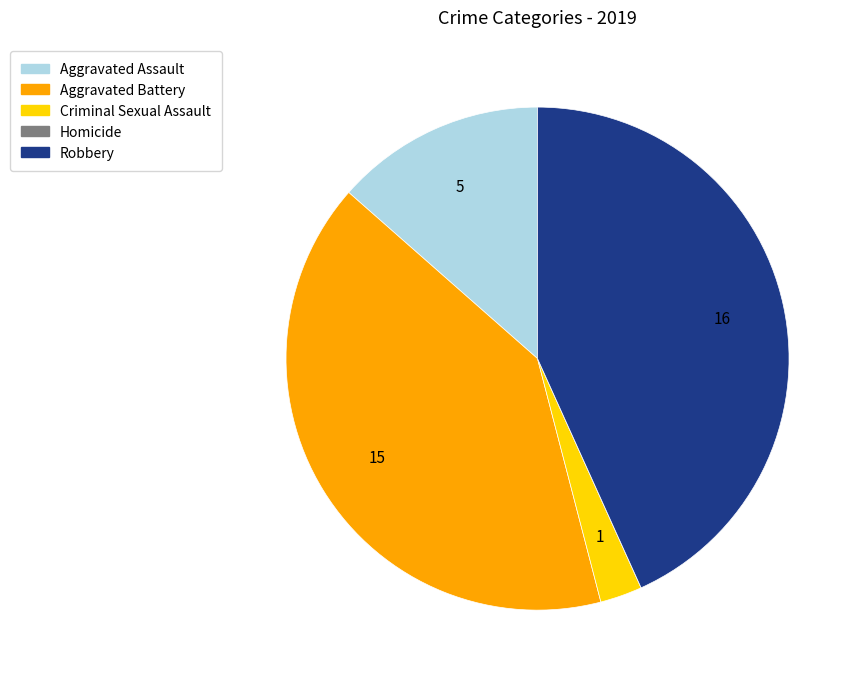

Which has a higher value, Aggravated Battery or Criminal Sexual Assault?

Aggravated Battery